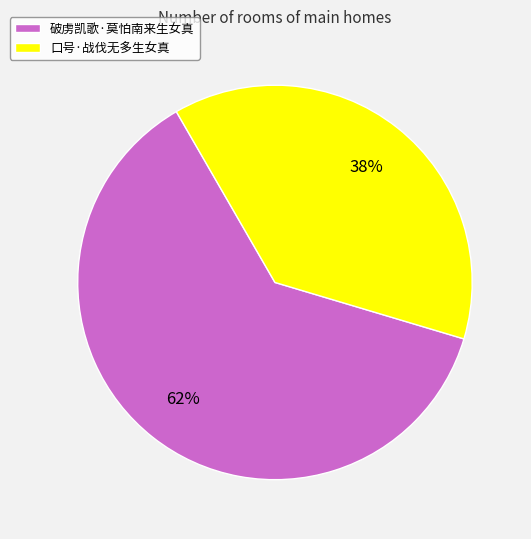

Approximately how many times larger is the value at 口号·战伐无多生女真 compared to 破虏凯歌·莫怕南来生女真?

0.6